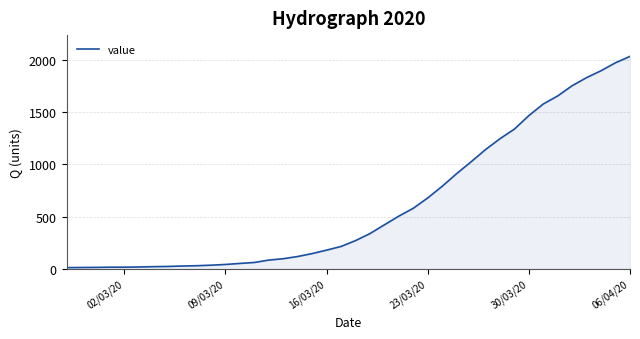

What is the greatest value displayed?

2032